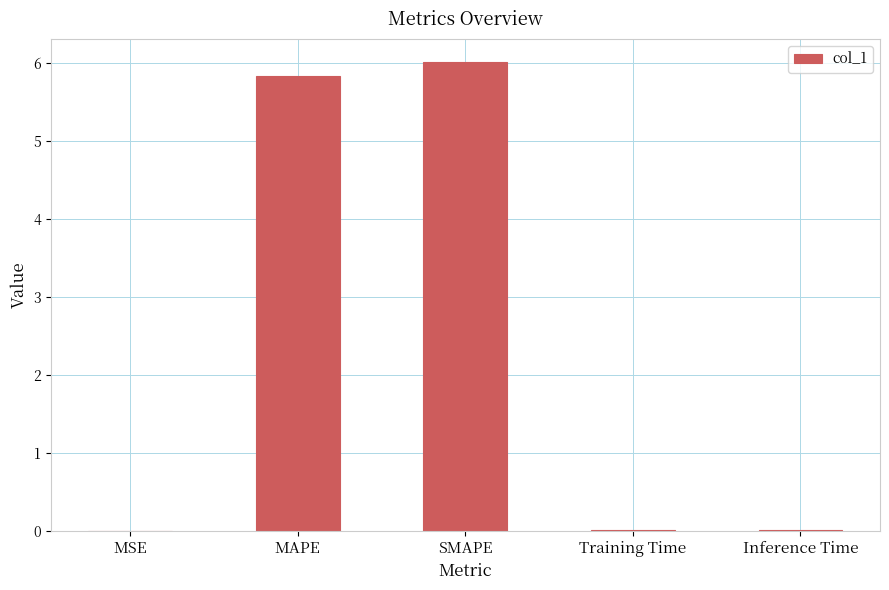

Count the number of data series in this chart.

1